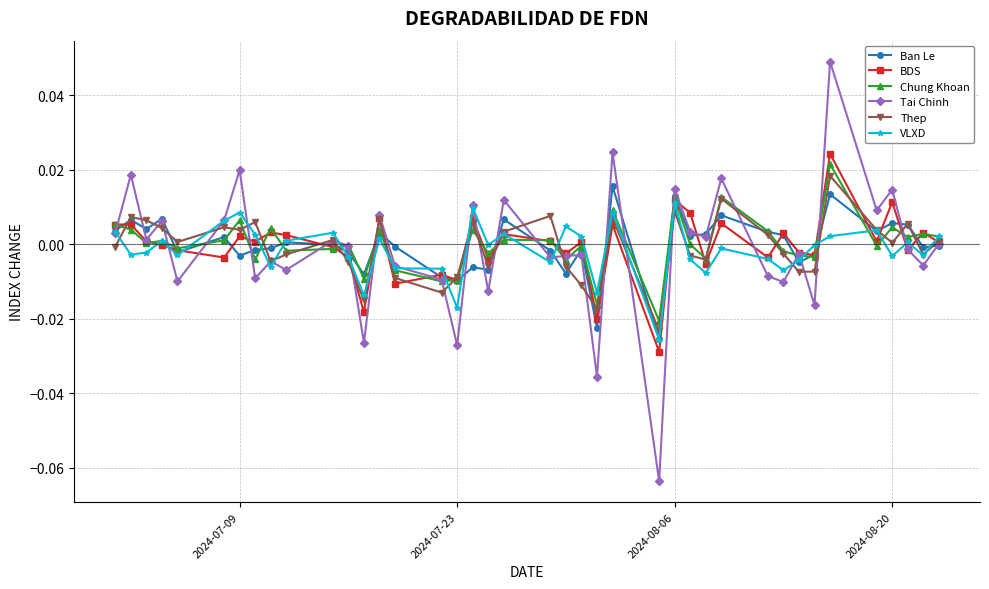

Which series has the widest spread of values?

Tai Chinh